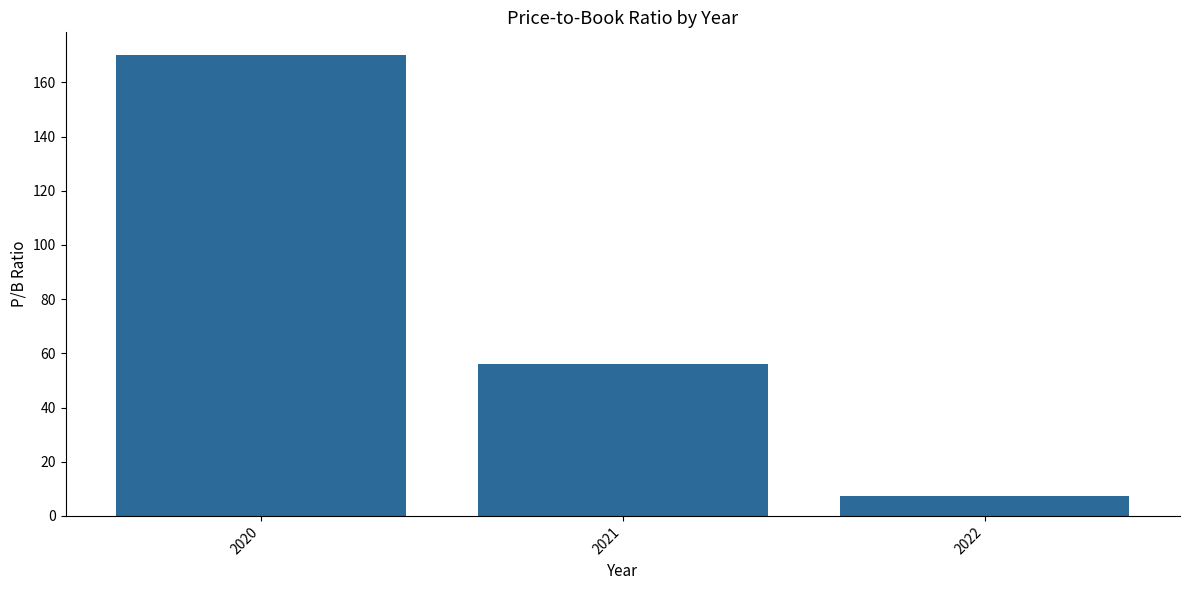

What is the sum of all values?

233.6